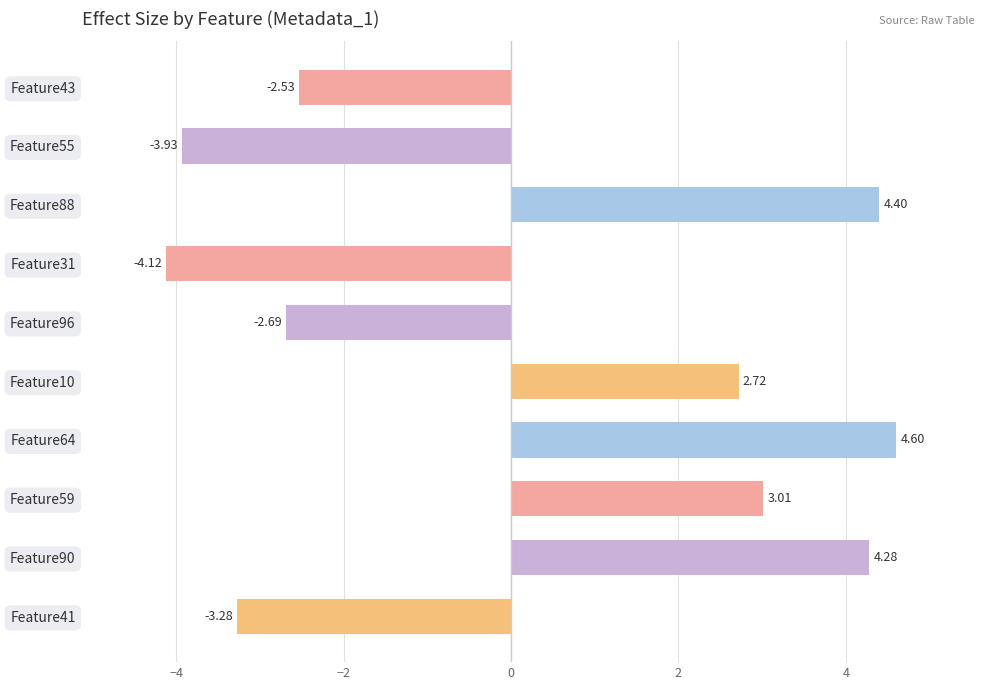

What is the sum of all values?

2.5